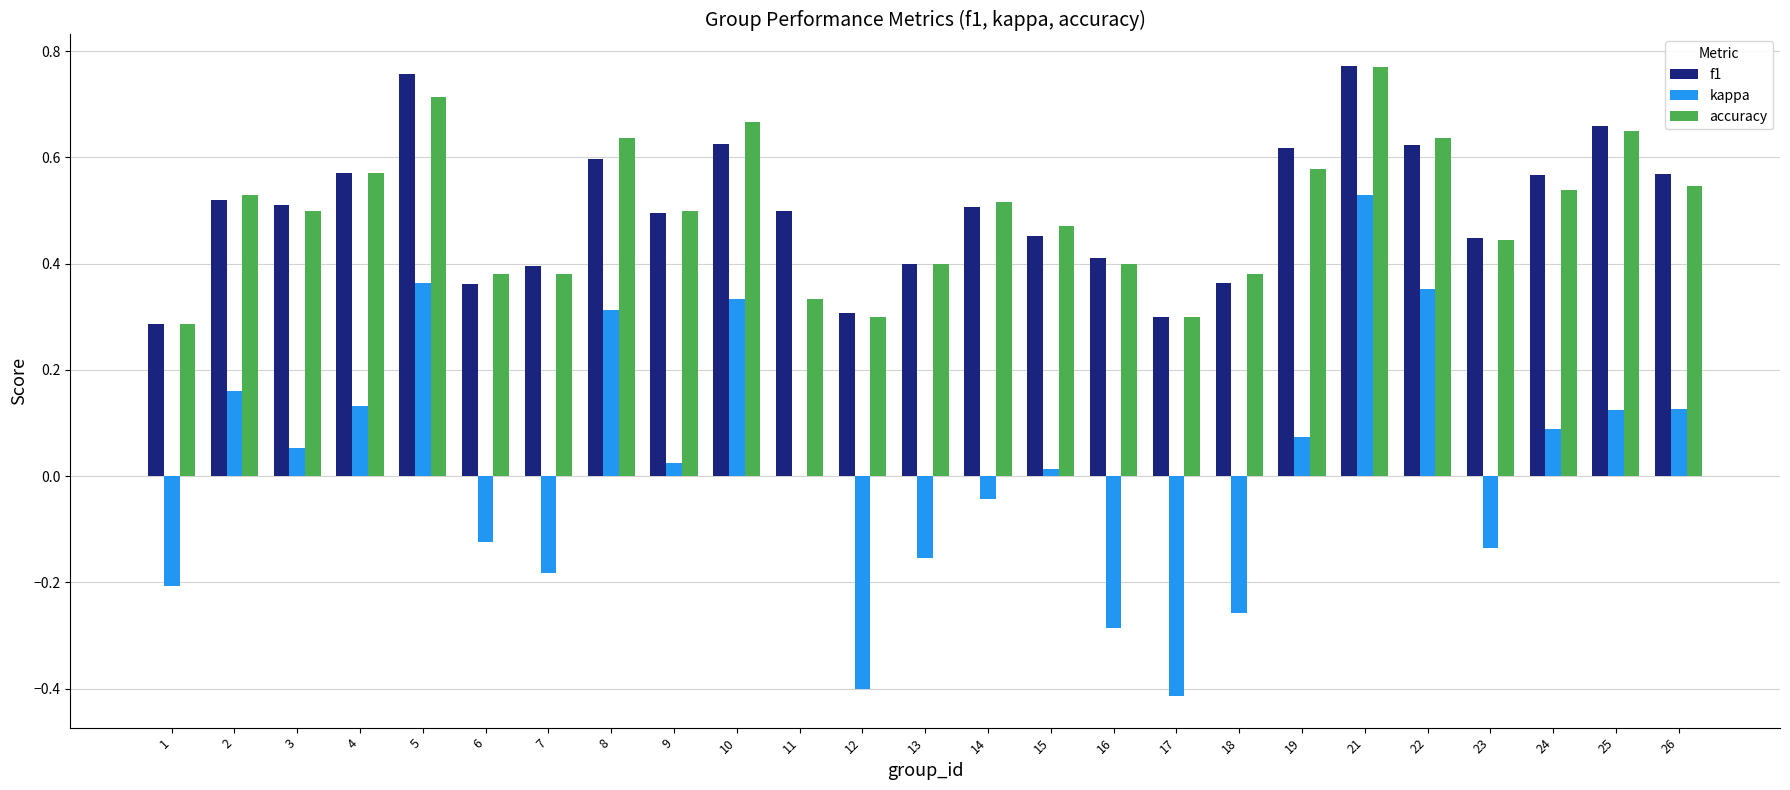

What is the total value across all series at 10?

1.6